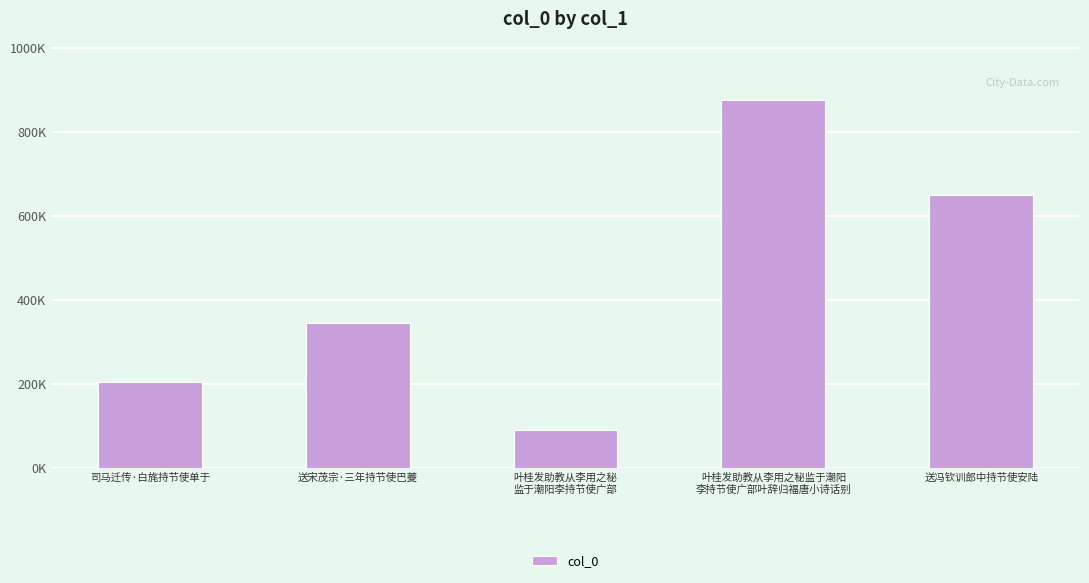

Does the chart contain any negative values?

No